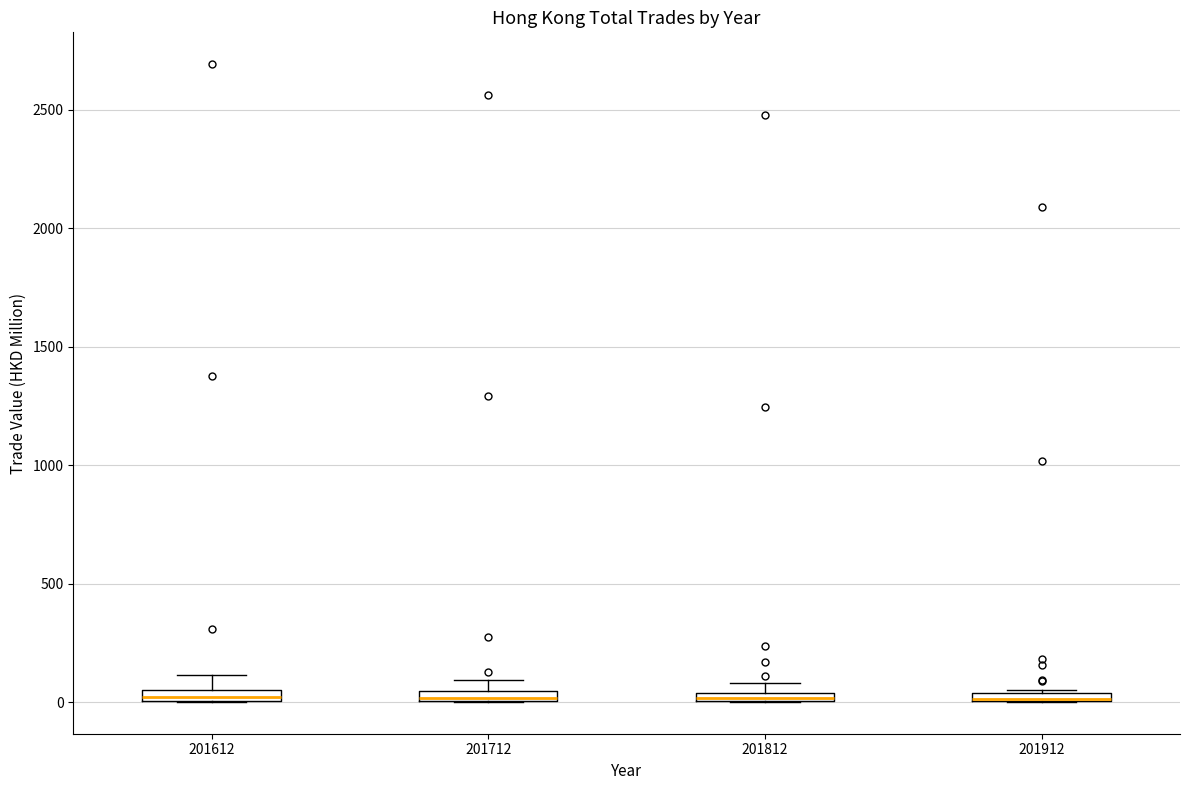

Where is the lower edge of the box at x = 201712 on the y-axis? The values are not printed on the chart, so give them approximately, as read against the axis.

0